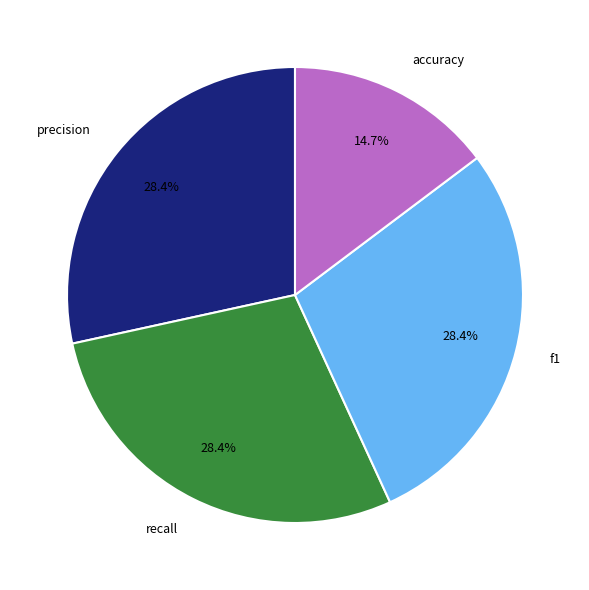

Count the number of slices in the pie.

4